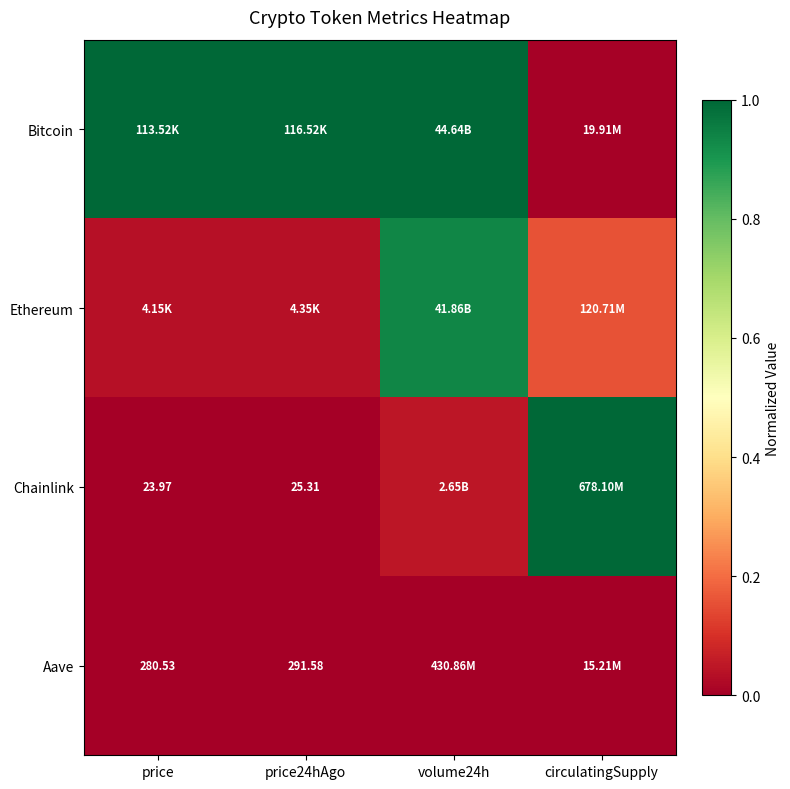

Is the value of Chainlink at price greater than the value of Aave at price?

No